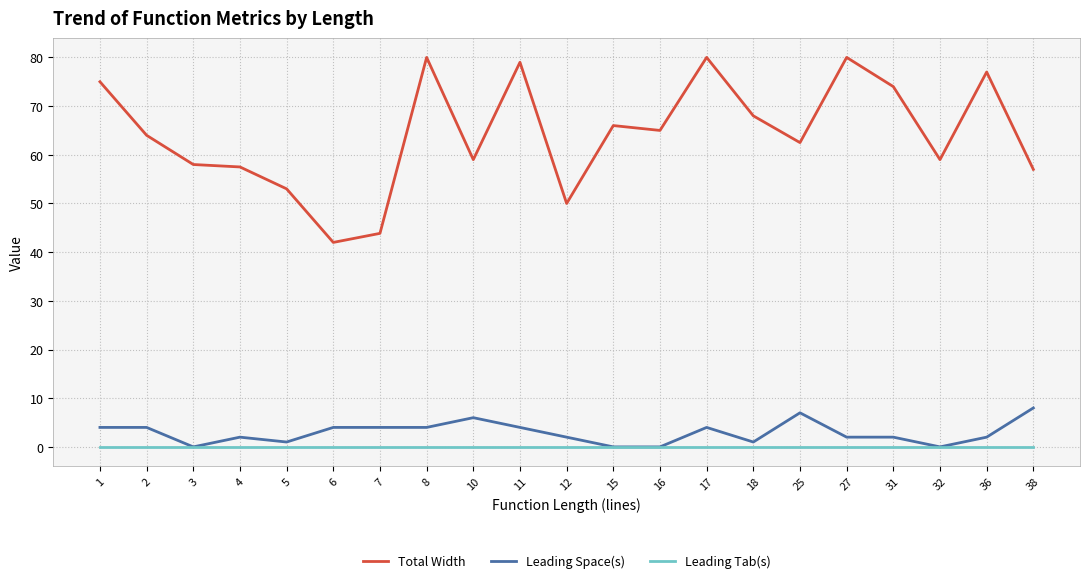

Which series has the largest total across all categories?

Total Width